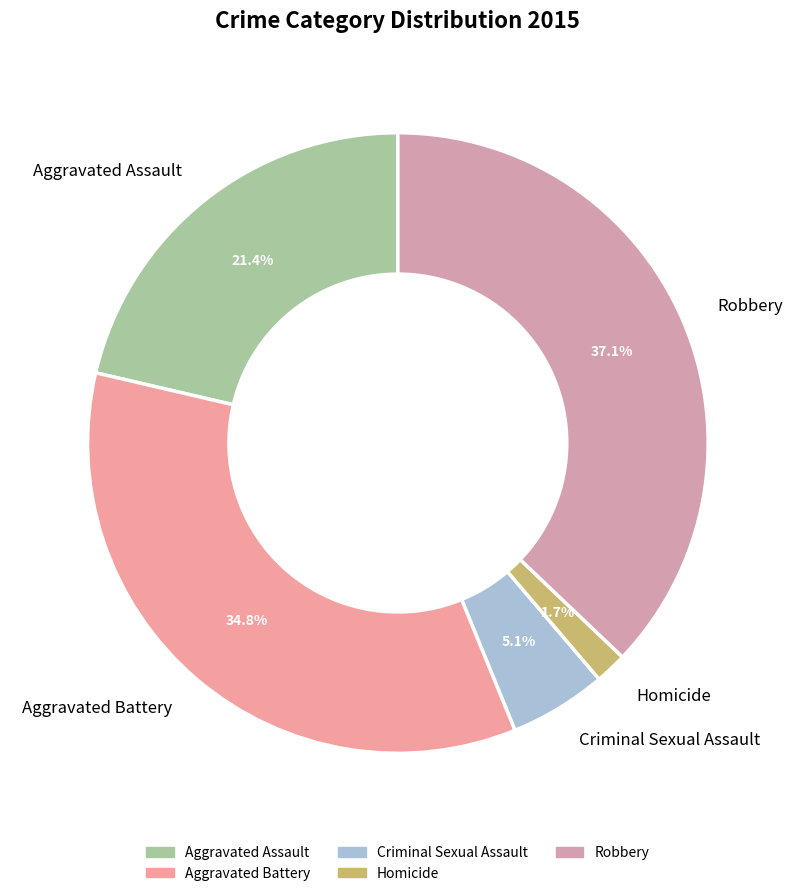

Which slice is the largest?

Robbery